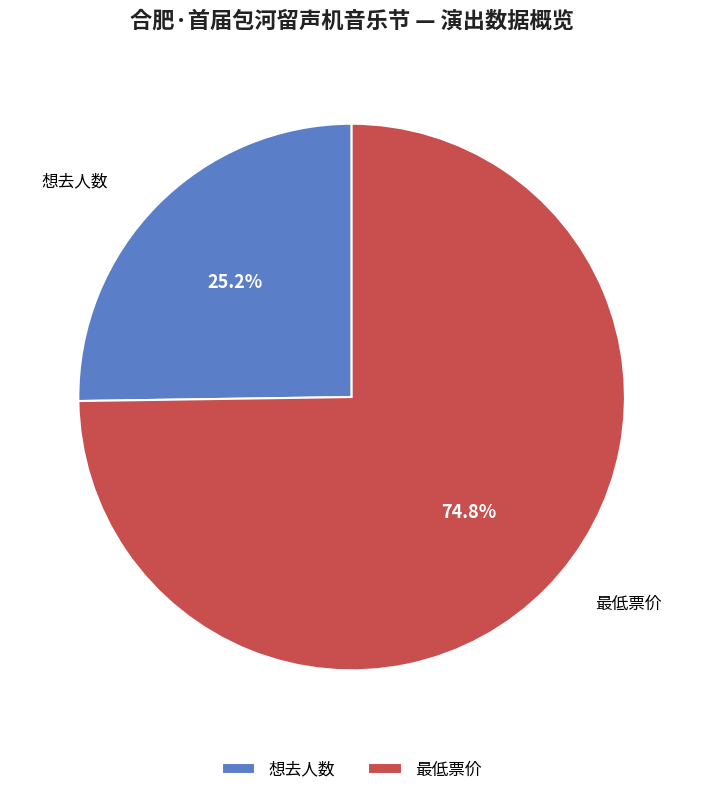

True or false: 想去人数 accounts for 39% of the total.

False